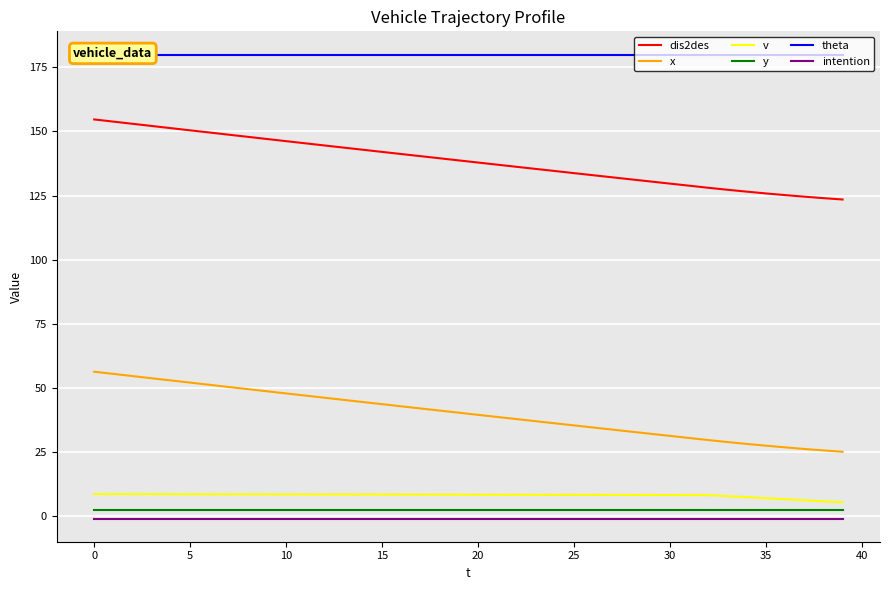

Which series has the largest total across all categories?

theta